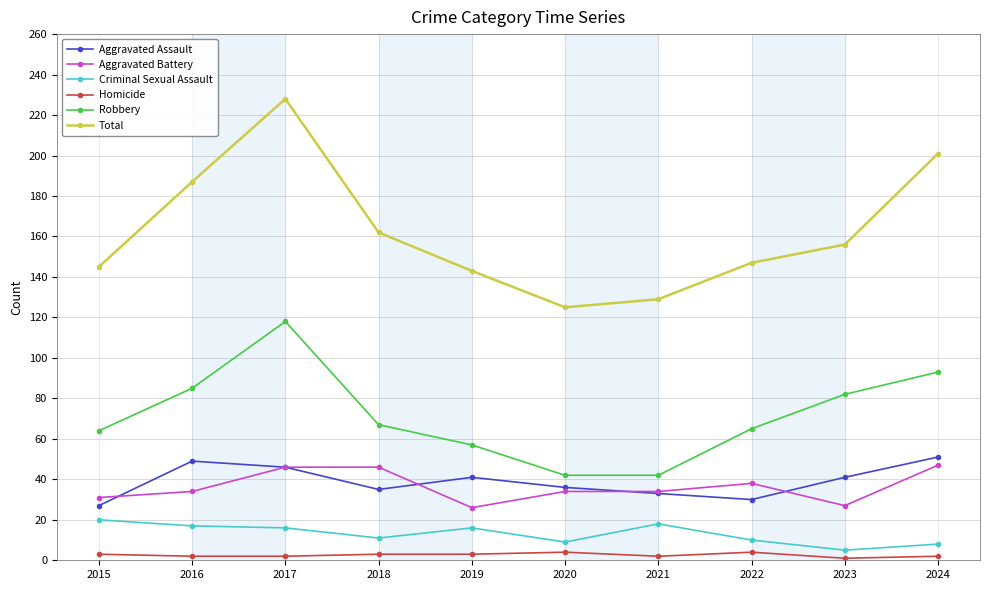

True or false: Aggravated Battery and Homicide intersect in this chart.

False